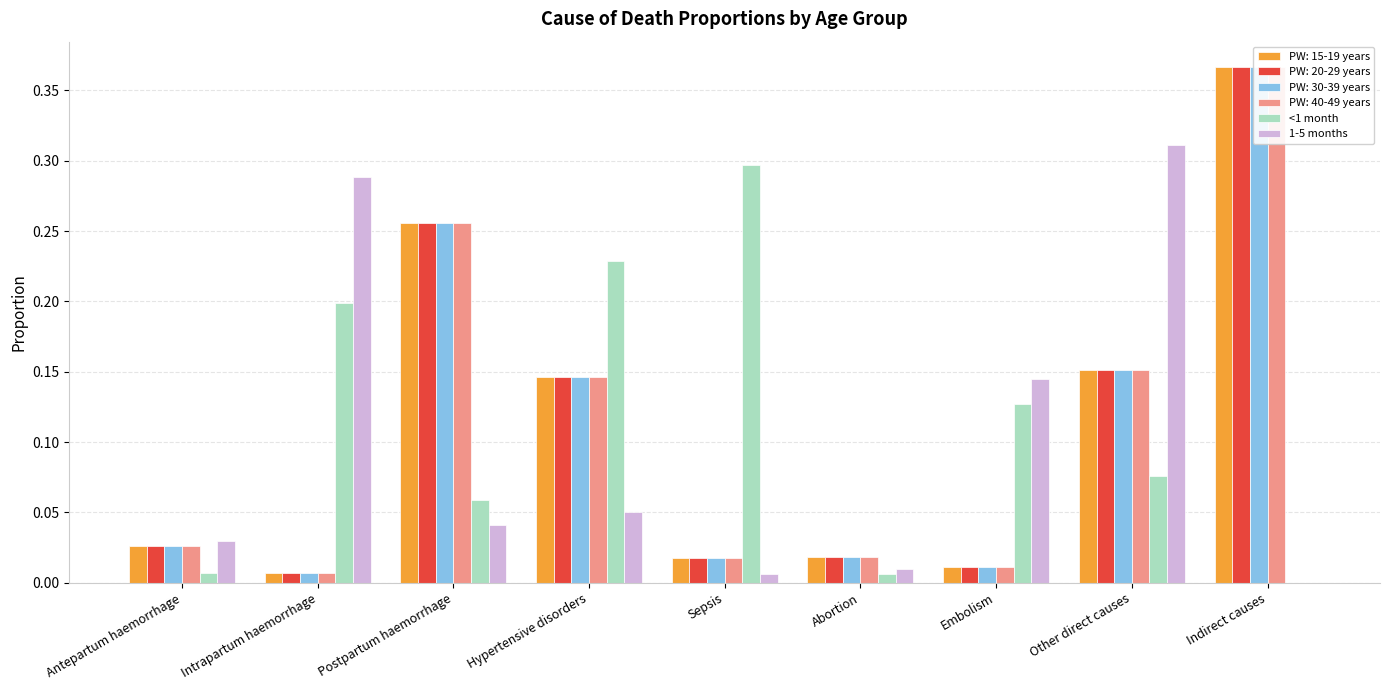

How many values in 1-5 months are above zero?

8